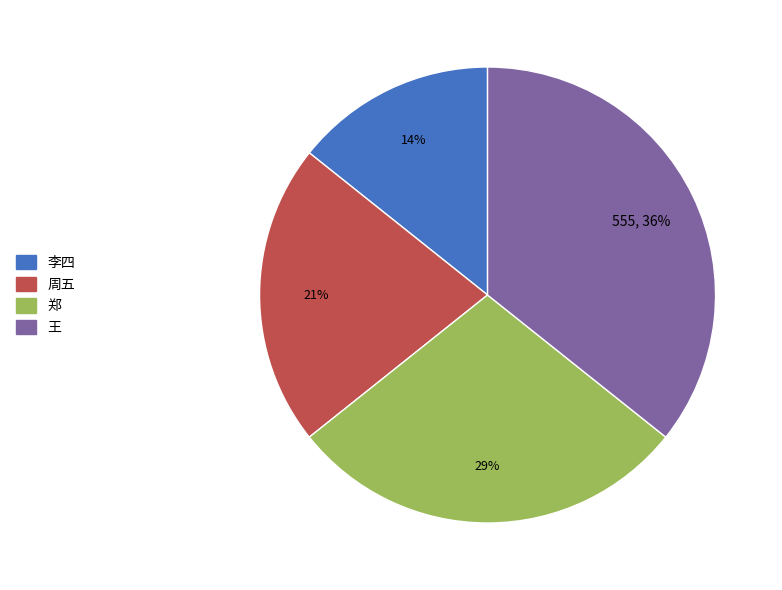

Which has a higher value, 周五 or 郑?

郑